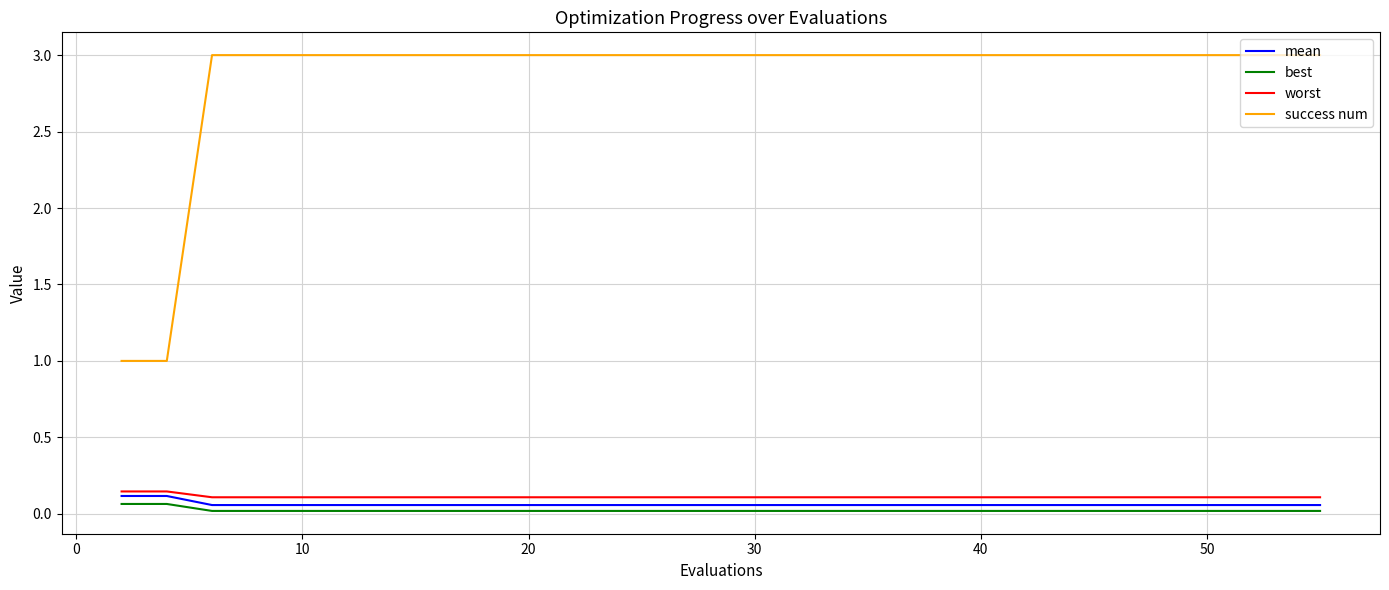

Which series has the largest range (max minus min)?

success num